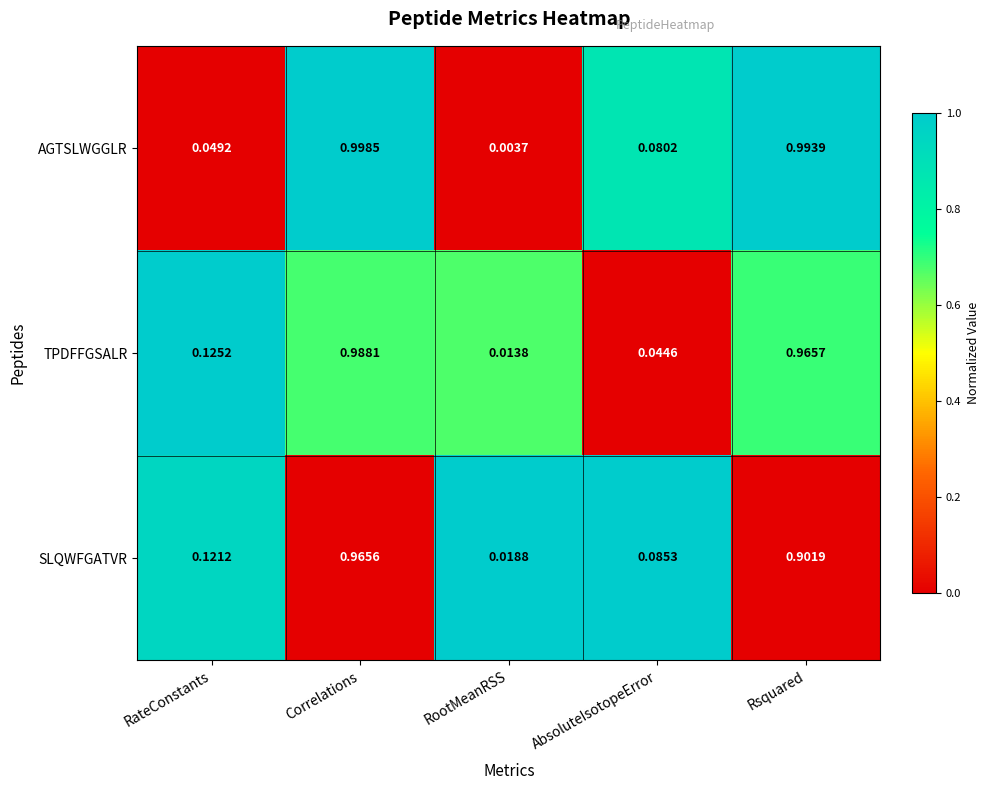

At which category does the chart reach its peak across all series?

Correlations